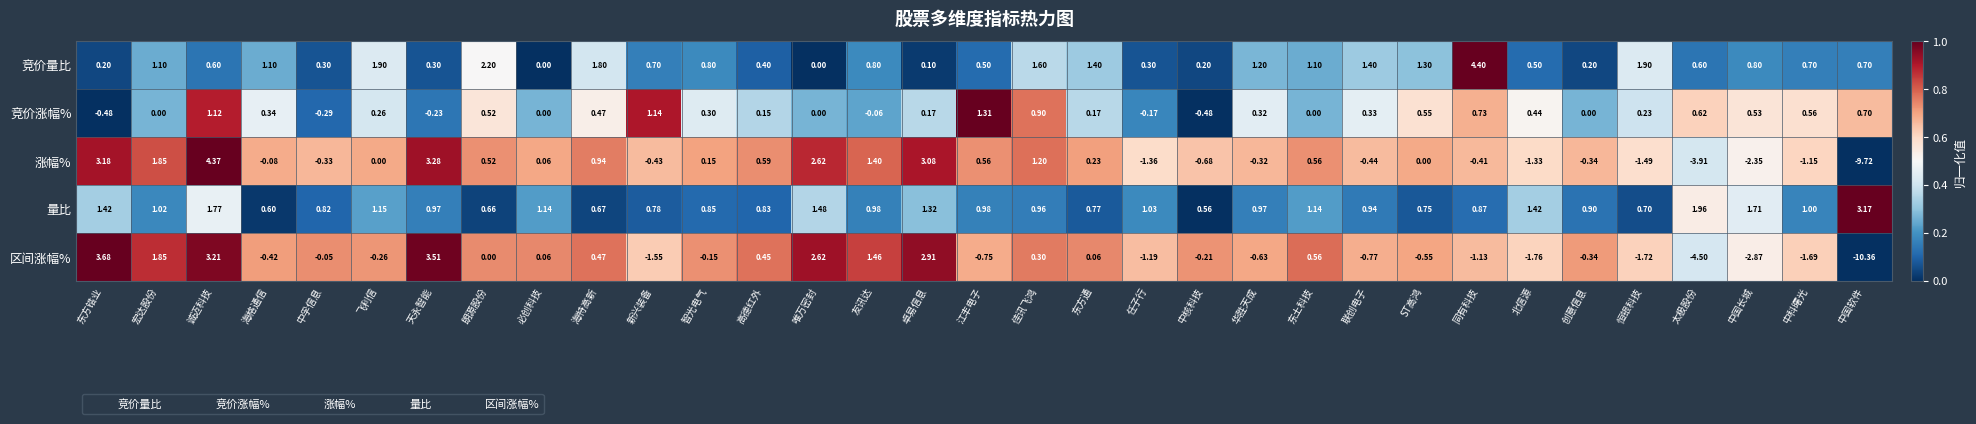

At which category does the chart reach its peak across all series?

同有科技